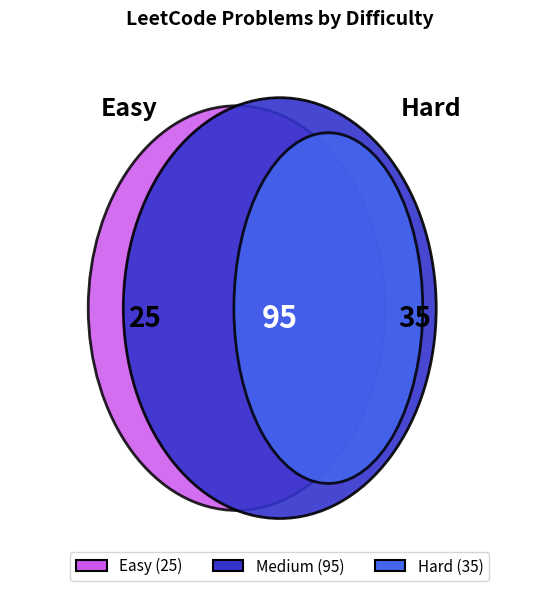

To the nearest percent, what percentage of the pie is Hard?

23%